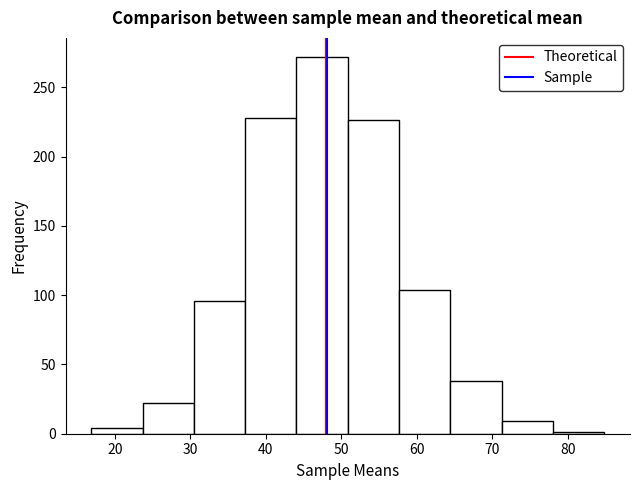

Reading left to right, transcribe this chart: for each bar, give the range it covers on the x-axis and its height. Neither the bar edges nor the heights are printed on the chart, so give them approximately, as read against the axes.

17 to 24: under 5
24 to 30: 20
30 to 37: 95
37 to 44: 230
44 to 51: 270
51 to 58: 225
58 to 64: 105
64 to 71: 40
71 to 78: 10
78 to 85: under 5